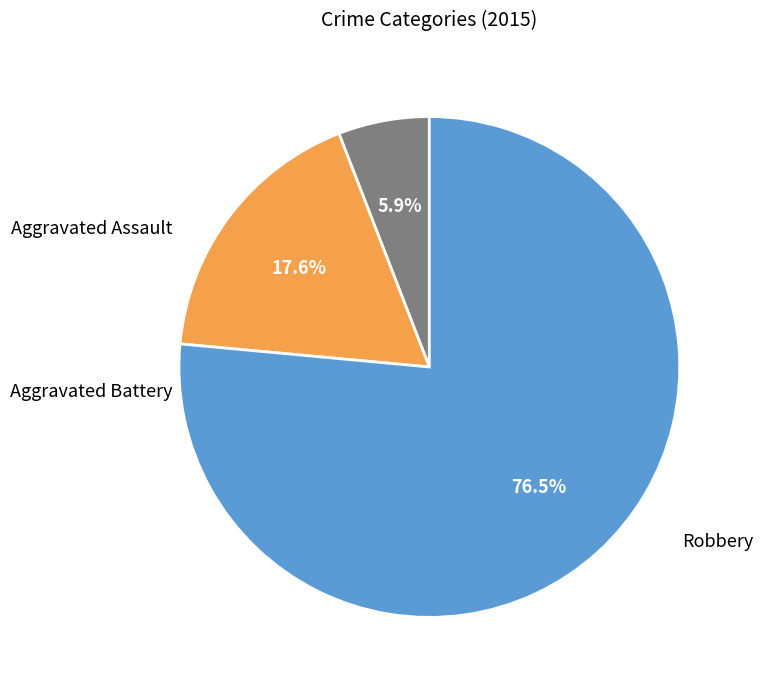

Is there any slice that represents more than half of the pie?

Yes